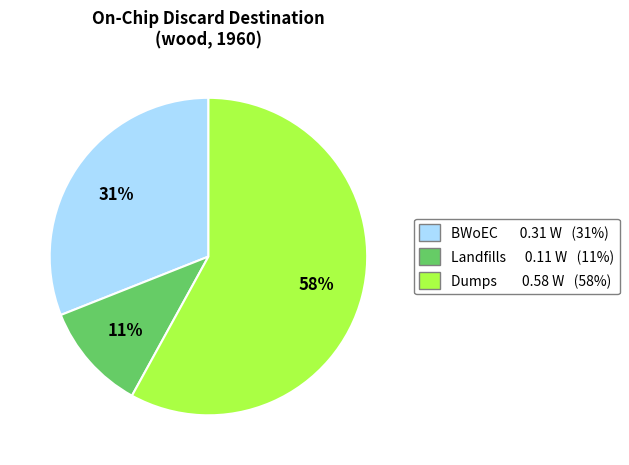

Count the number of slices in the pie.

3